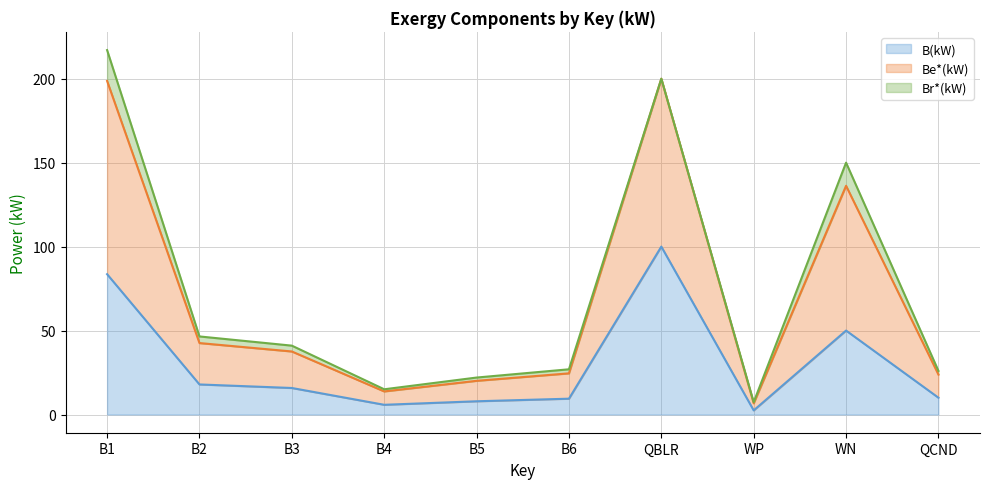

How many data points in B(kW) are less than 15?

5